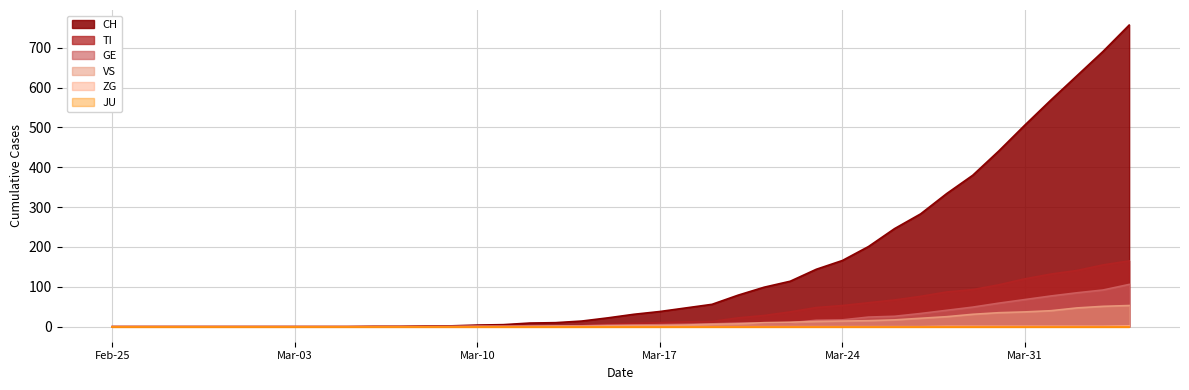

Which category has the highest value in the VS series?

2020-04-04